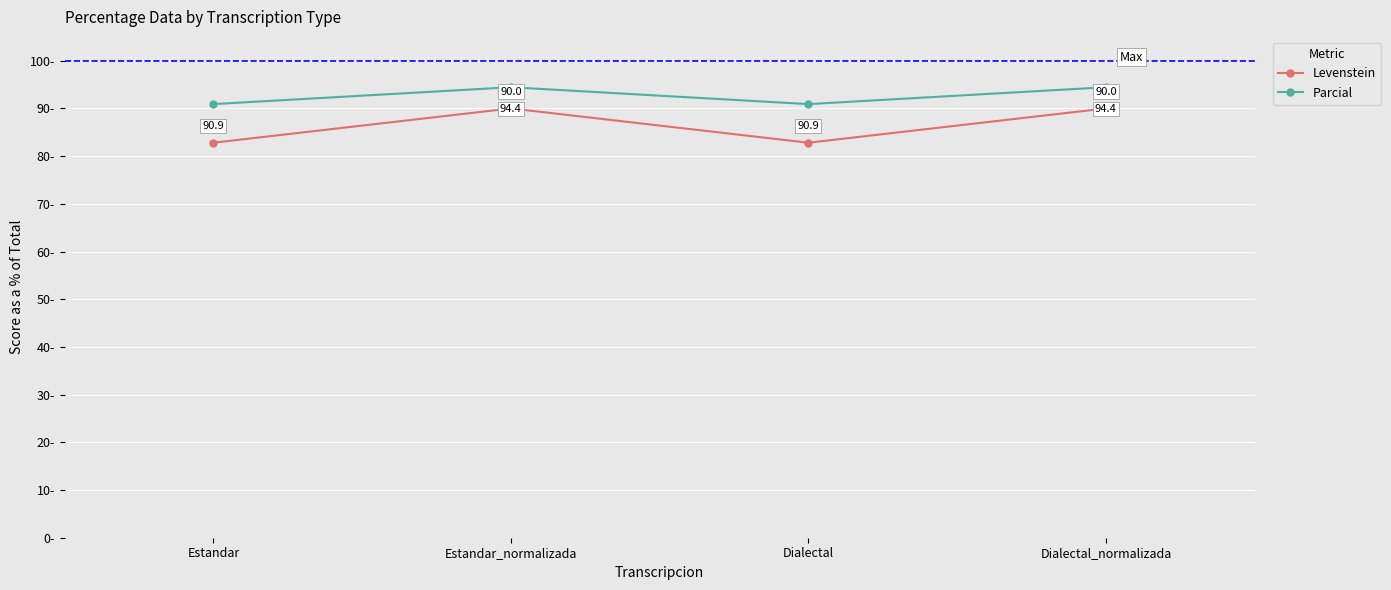

What is the total value across all series at Estandar_normalizada?

184.4